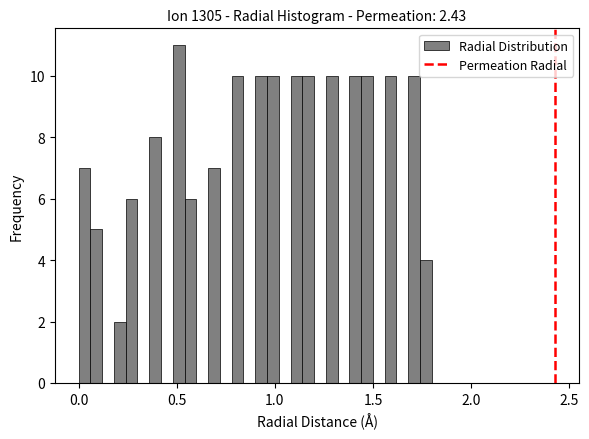

Around what value on the x-axis is the tallest bar? Give the approximate position of its centre, as read against the axis.

0.50